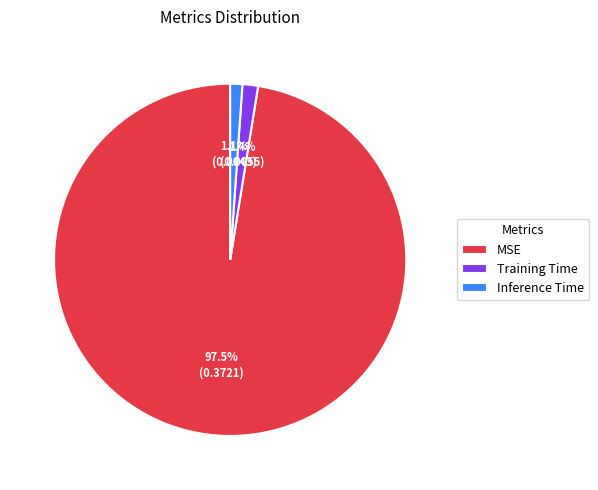

Is the sum of Training Time and Inference Time greater than half?

No